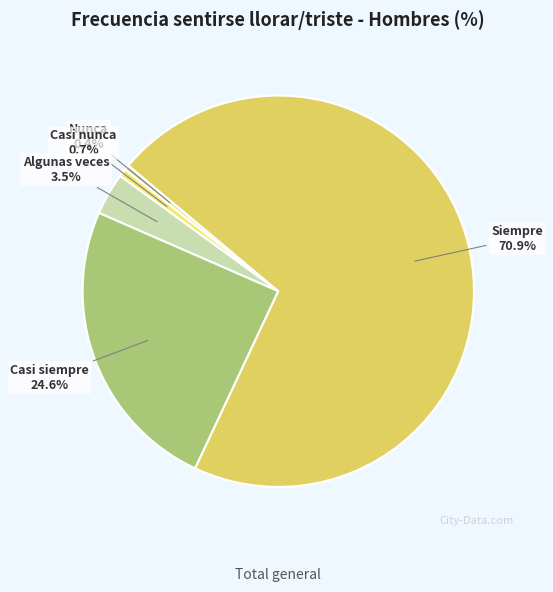

How many slices are in this pie chart?

5